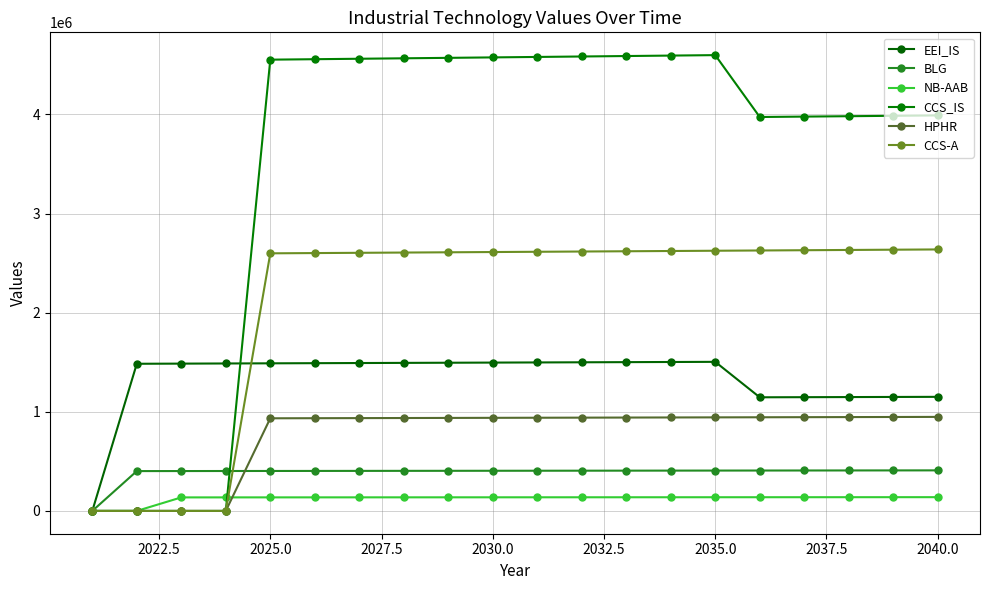

Rank the series by their maximum value, from lowest to highest.

NB-AAB, BLG, HPHR, EEI_IS, CCS-A, CCS_IS